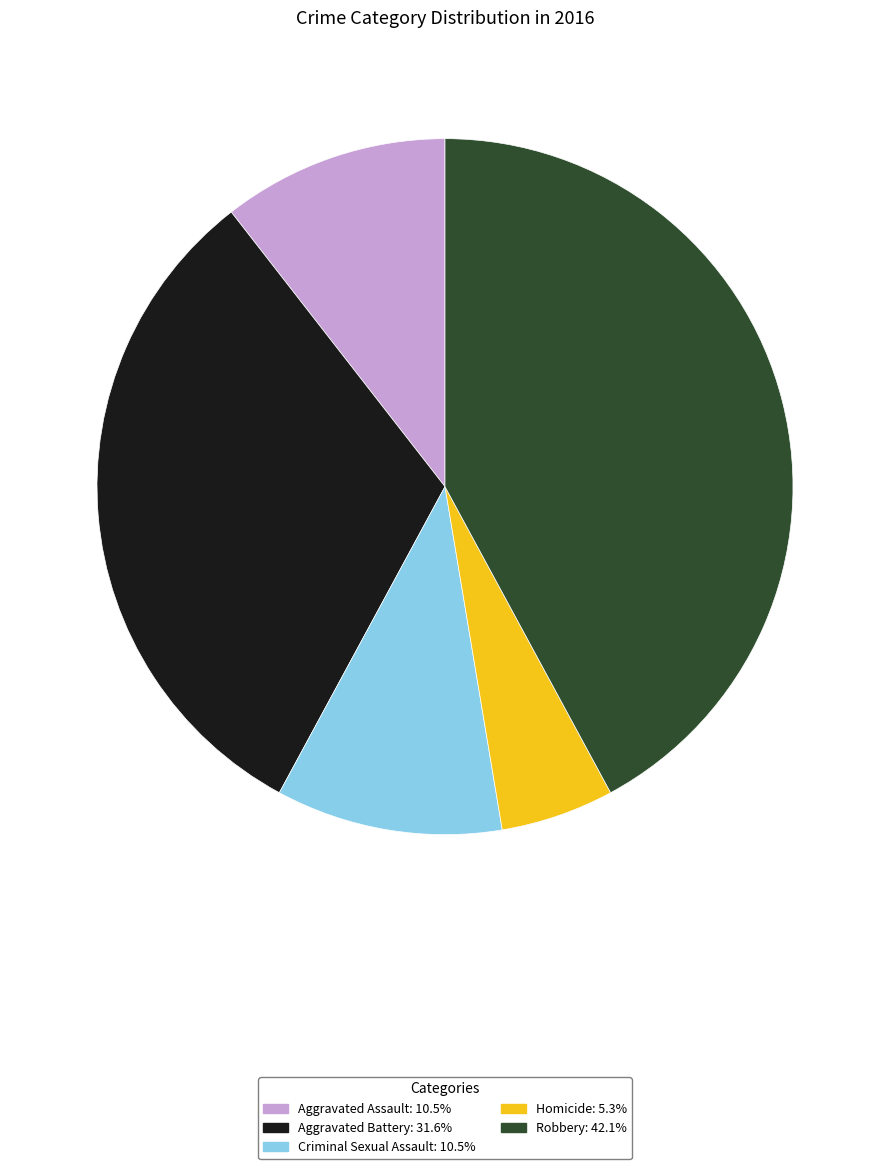

Does any single category account for the majority?

No